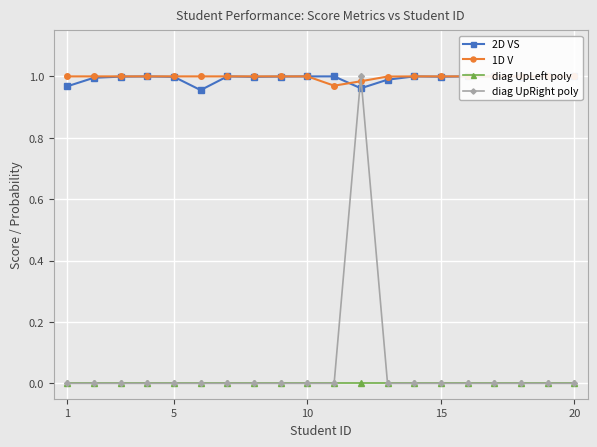

Reading left to right, extract all data points from this chart.

2D VS: 1.0	1.0	1.0	1.0	1.0	1.0	1.0	1.0	1.0	1.0	1.0	1.0	1.0	1.0	1.0	1.0	1.0	1.0	1.0	1.0
1D V: 1.0	1.0	1.0	1.0	1.0	1.0	1.0	1.0	1.0	1.0	1.0	1.0	1.0	1.0	1.0	1.0	1.0	1.0	1.0	1.0
diag UpLeft poly: 0.0	0.0	0.0	0.0	0.0	0.0	0.0	0.0	0.0	0.0	0.0	0.0	0.0	0.0	0.0	0.0	0.0	0.0	0.0	0.0
diag UpRight poly: 0.0	0.0	0.0	0.0	0.0	0.0	0.0	0.0	0.0	0.0	0.0	1.0	0.0	0.0	0.0	0.0	0.0	0.0	0.0	0.0